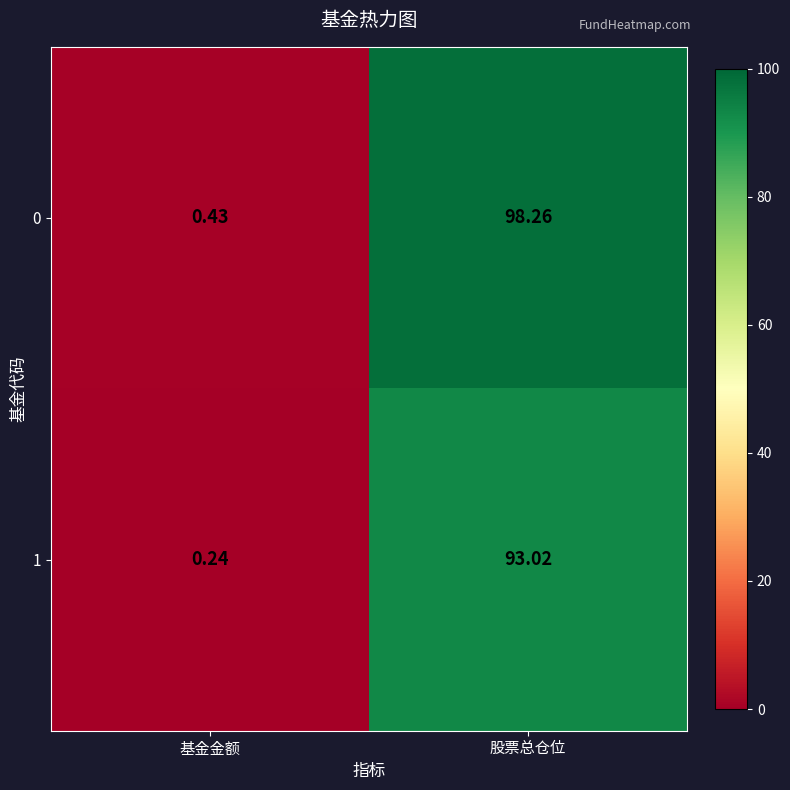

At which category is the sum across all series the highest?

股票总仓位